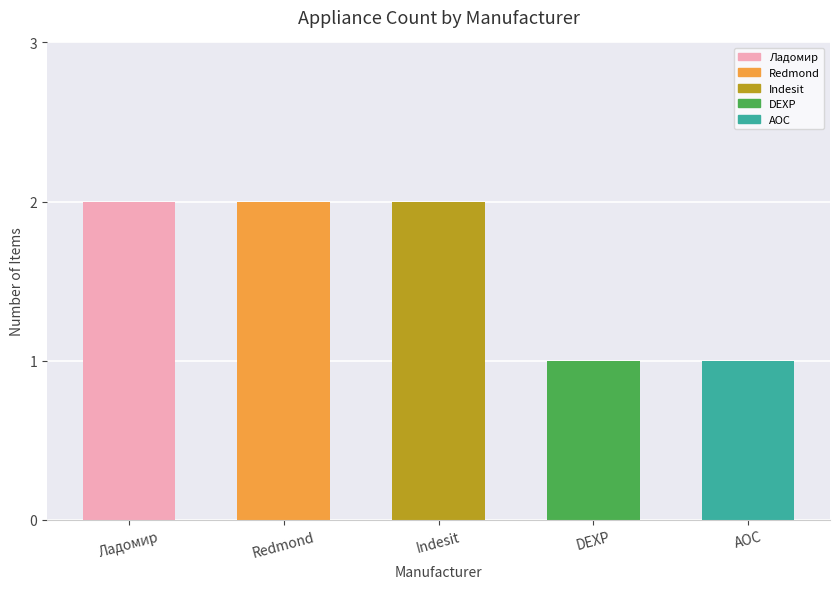

What is the average value?

2